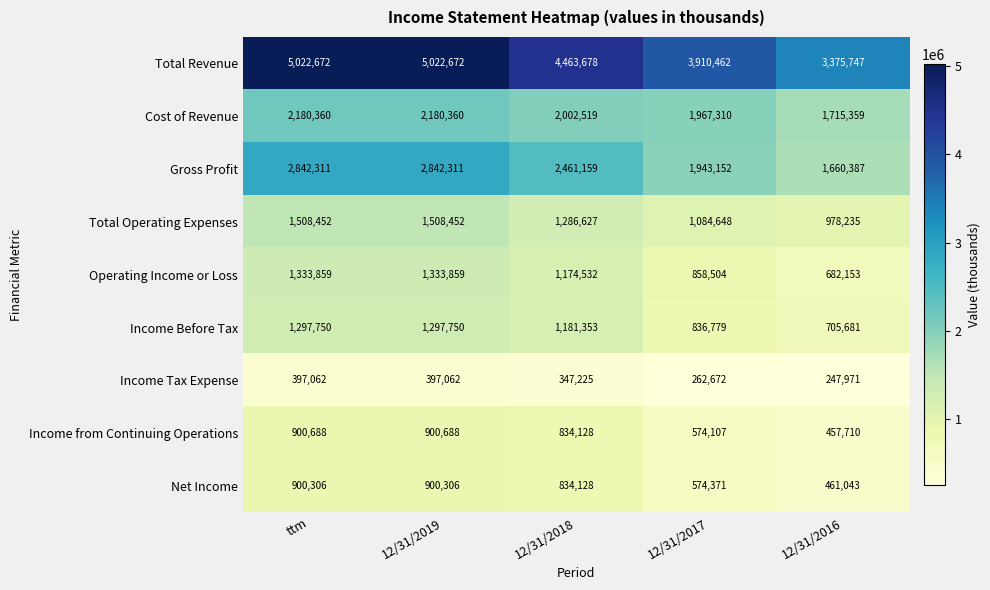

Rank the series by their maximum value, from lowest to highest.

Income Tax Expense, Net Income, Income from Continuing Operations, Income Before Tax, Operating Income or Loss, Total Operating Expenses, Cost of Revenue, Gross Profit, Total Revenue